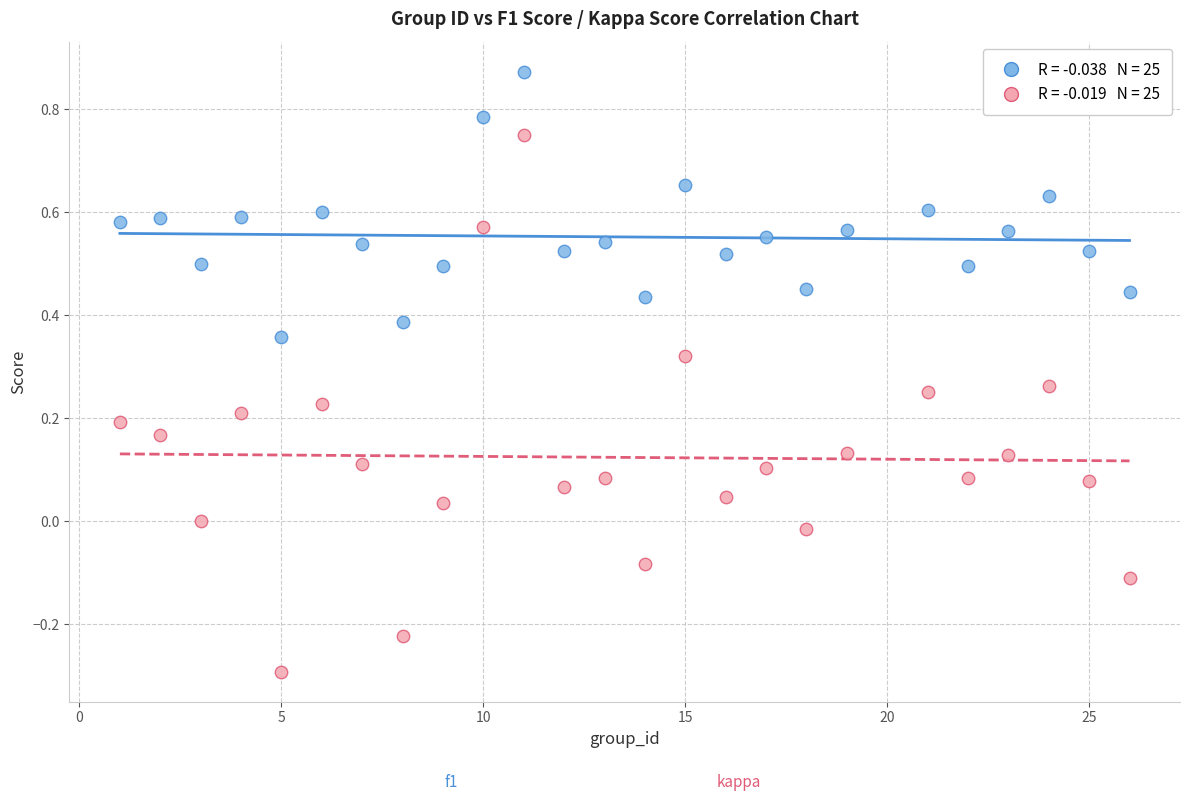

Across all data points, what is the range of Y values (max minus min)?

1.2